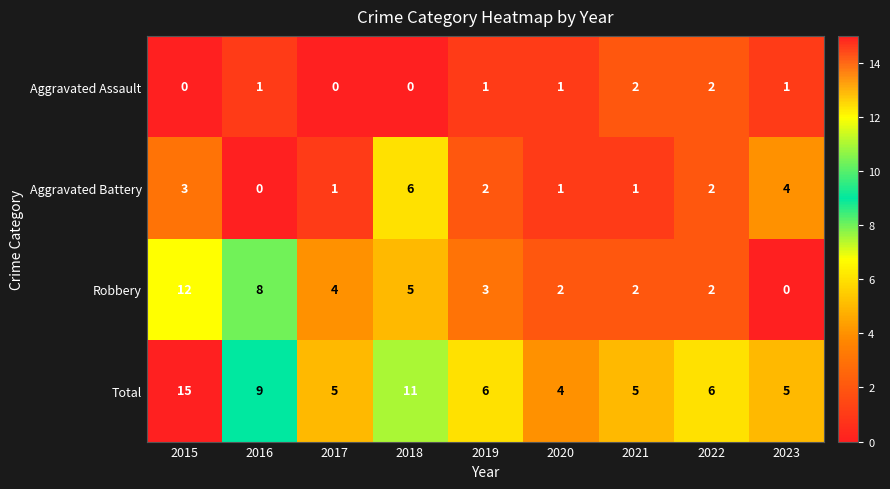

What is the difference between the highest and lowest values at 2019?

5